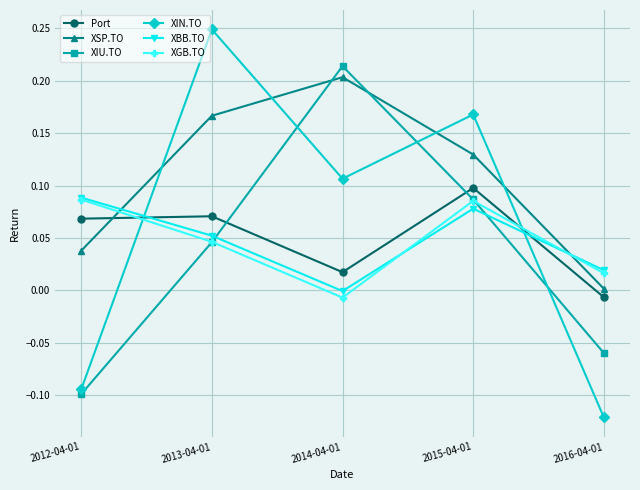

Rank the categories by XBB.TO value from highest to lowest.

2012-04-01, 2015-04-01, 2013-04-01, 2016-04-01, 2014-04-01